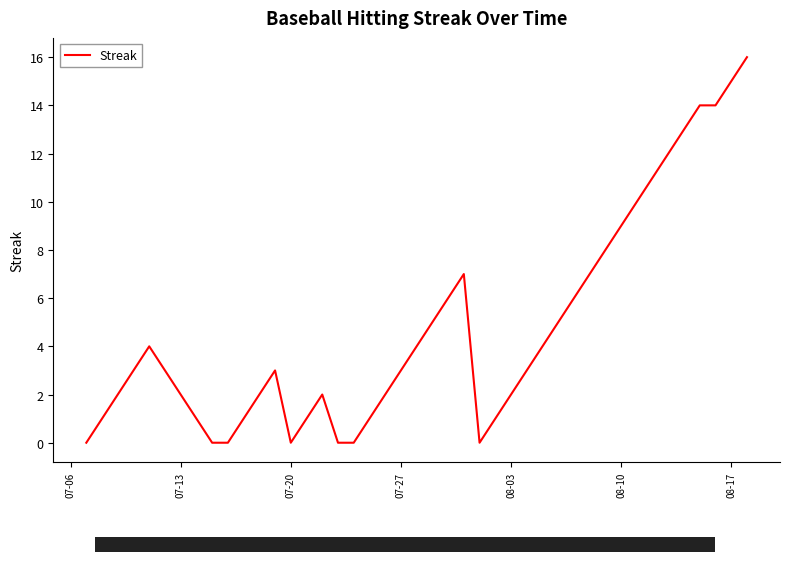

What is the difference between the maximum and minimum values?

16